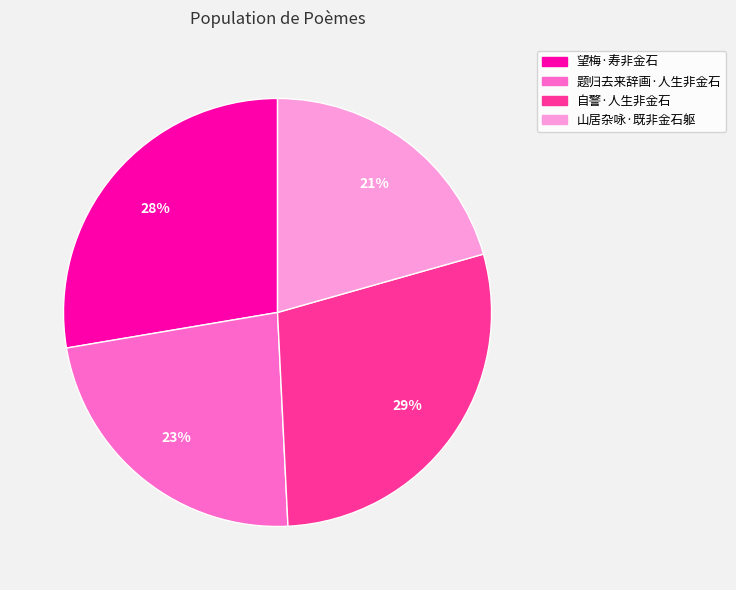

Does 山居杂咏·既非金石躯 represent more than half of the total?

No